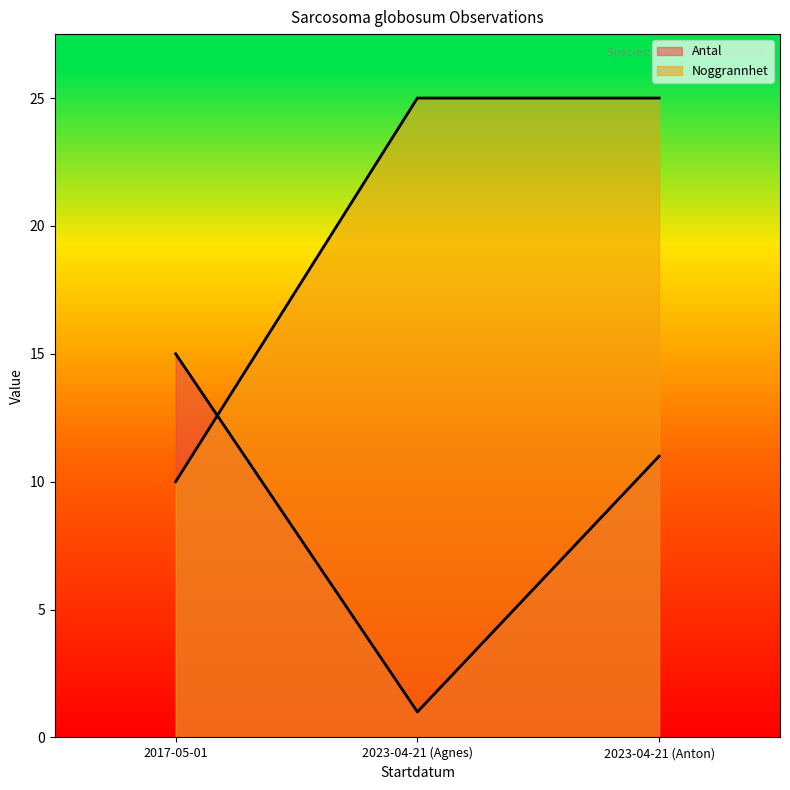

Between 2023-04-21 (Anton) and 2017-05-01, which is larger?

2017-05-01